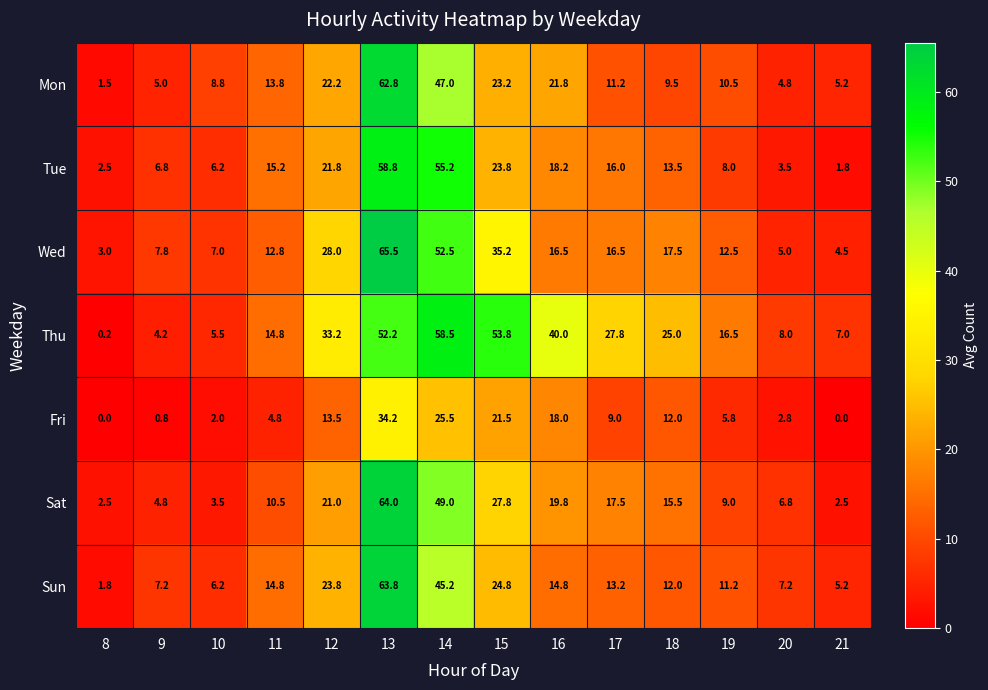

What is the difference between the maximum and second lowest values in the Fri series?

34.2